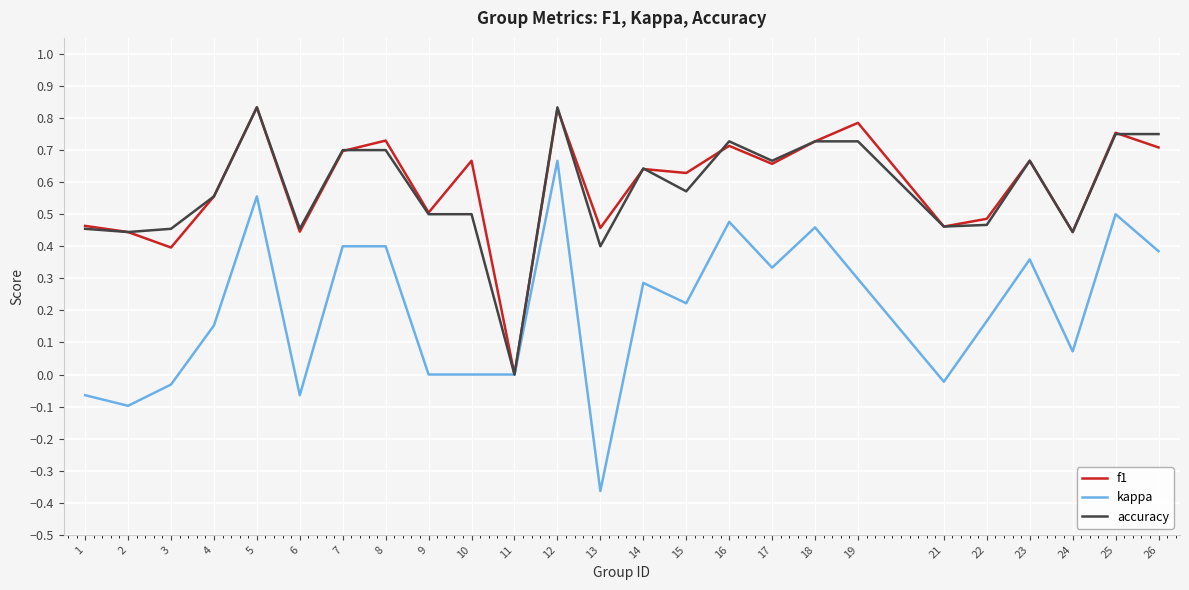

Which series has the widest spread of values?

kappa